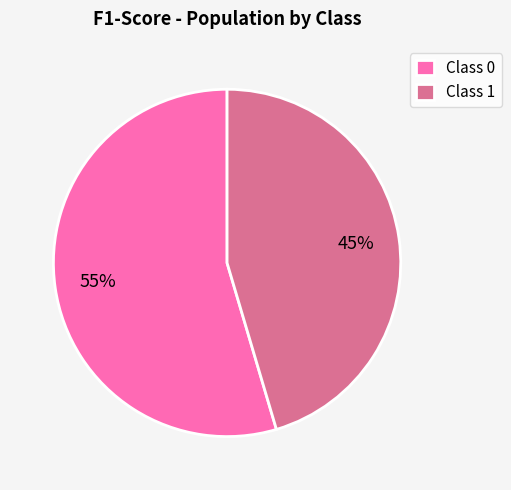

Rank the categories by value from highest to lowest.

Class 0, Class 1